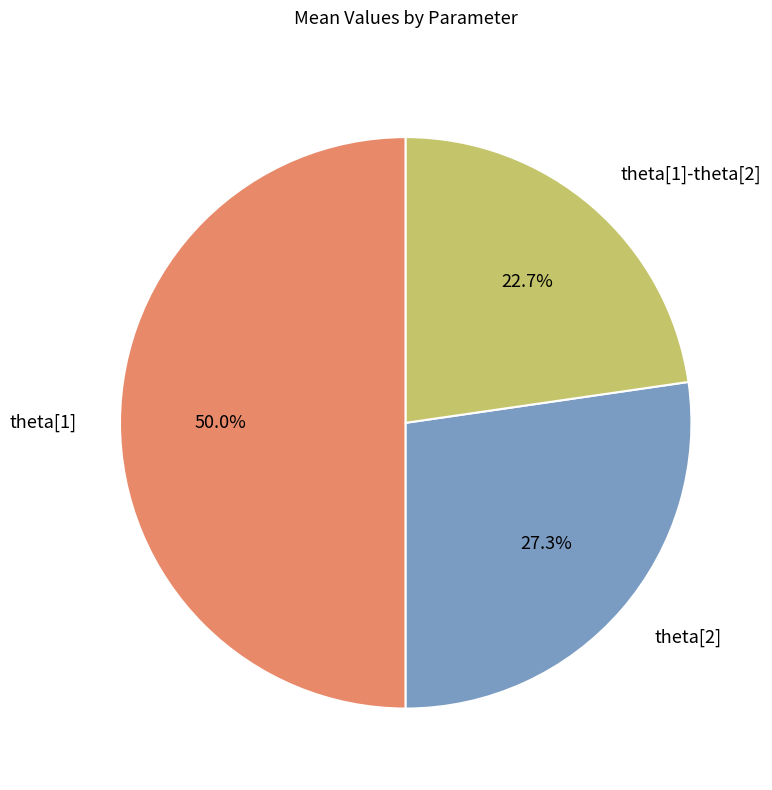

Which category has the biggest portion of the pie?

theta[1]